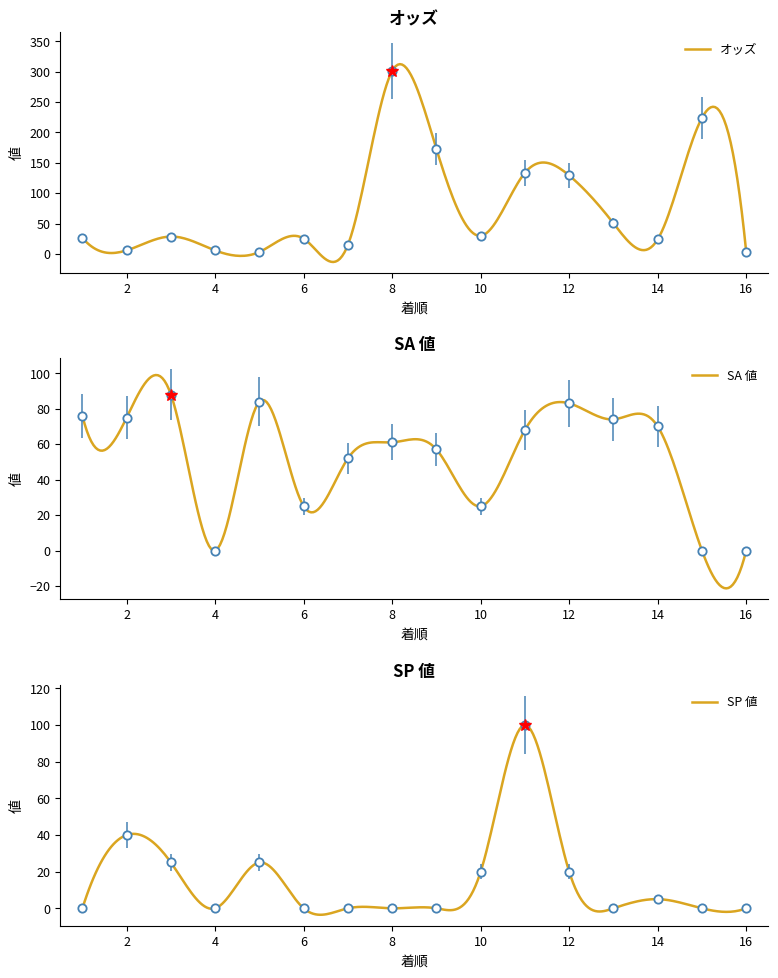

How many intersections are there between オッズ and SP値?

4